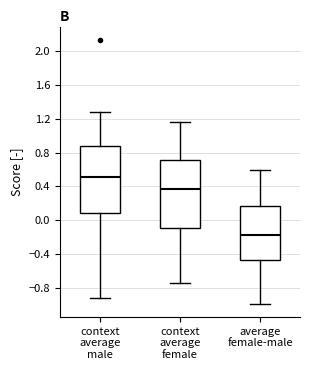

Reading left to right, read every box against the y-axis: the position of its median line, the range the box covers, and the ends of its whiskers. The values are not printed on the chart, so give them approximately, as read against the axis.

context average male: median 0.50, box 0.10 to 0.90, whiskers -0.90 to 1.30
context average female: median 0.35, box -0.10 to 0.70, whiskers -0.75 to 1.15
average female-male: median -0.15, box -0.45 to 0.15, whiskers -1.00 to 0.60